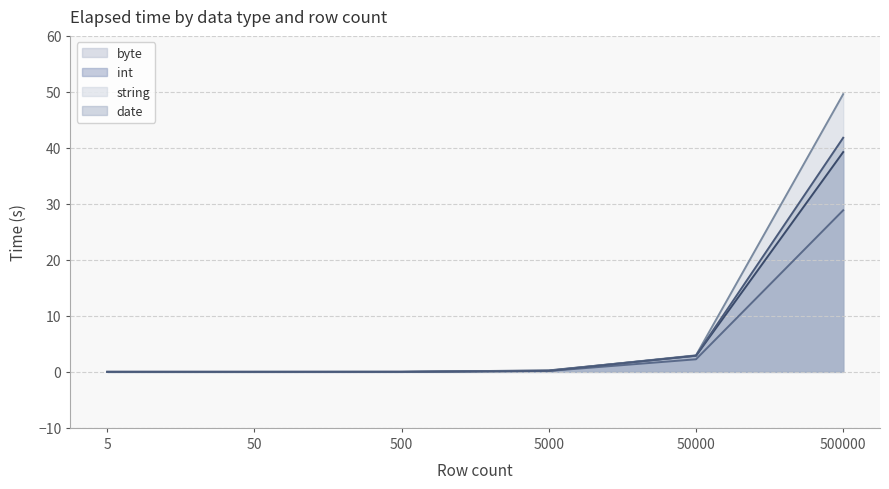

What is the difference between the string values at 5000 and 50000?

2.8